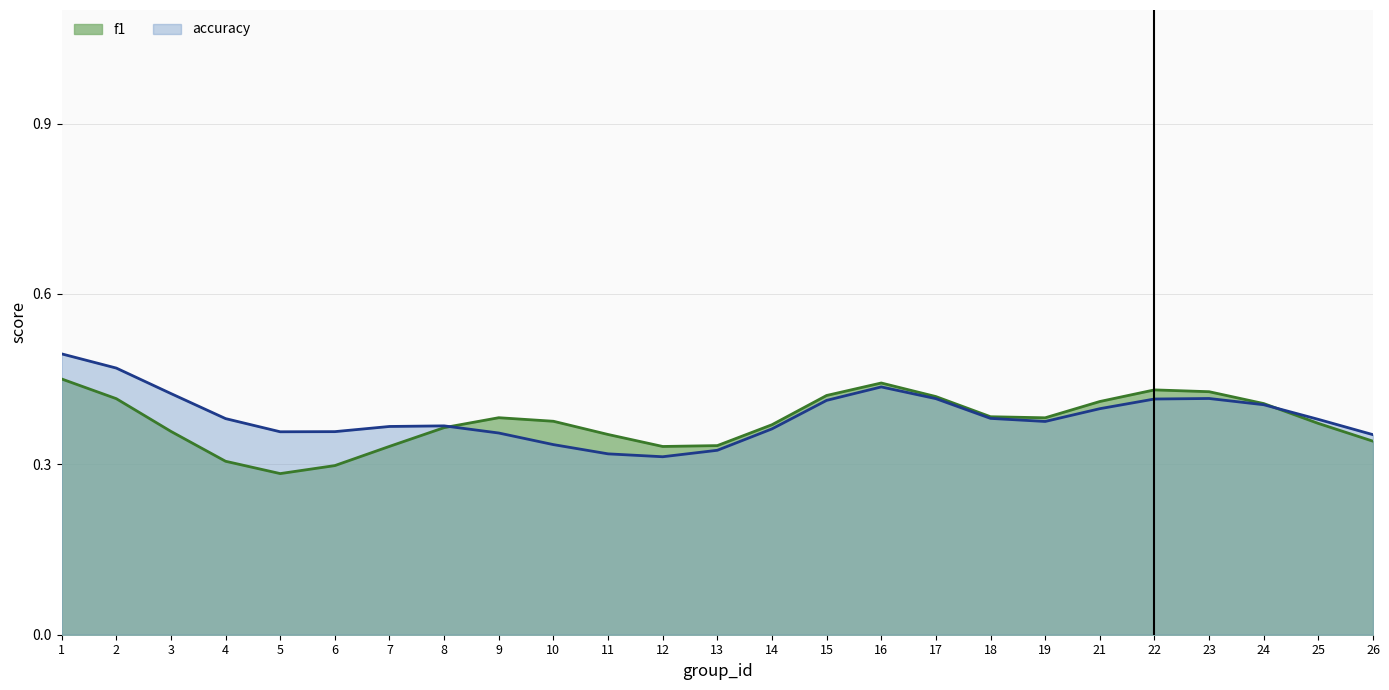

The value of accuracy at 11 is 0.1. True or false?

False